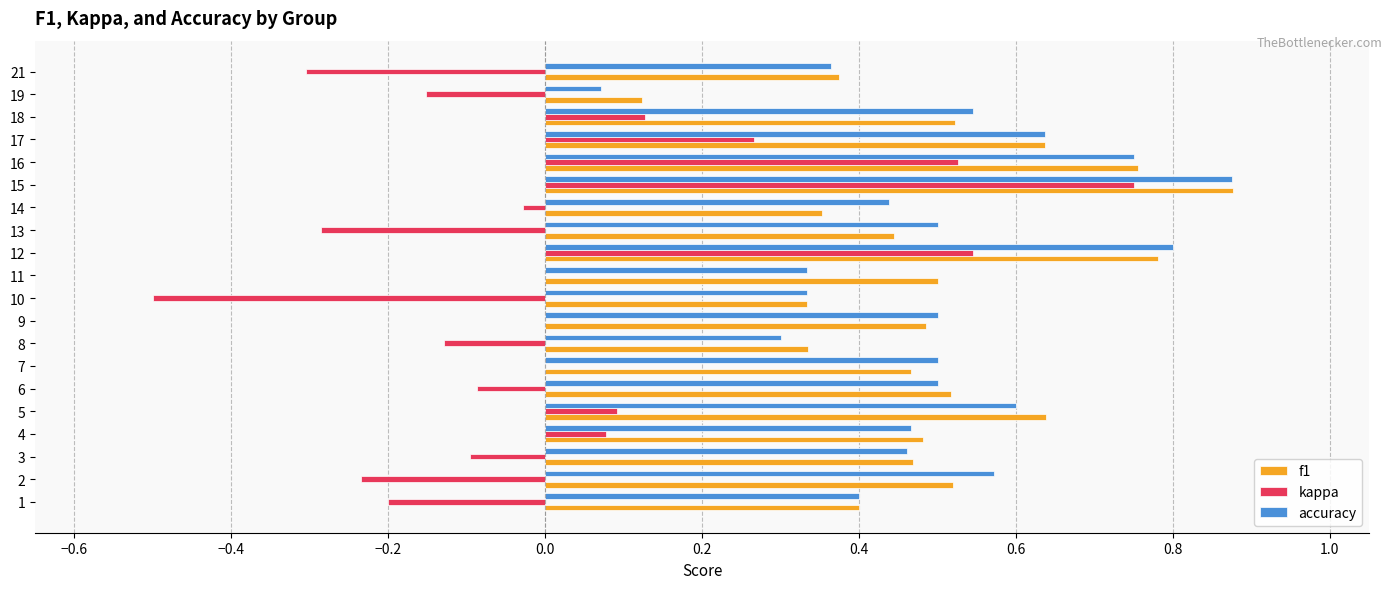

At which label is f1 closest to 0?

19